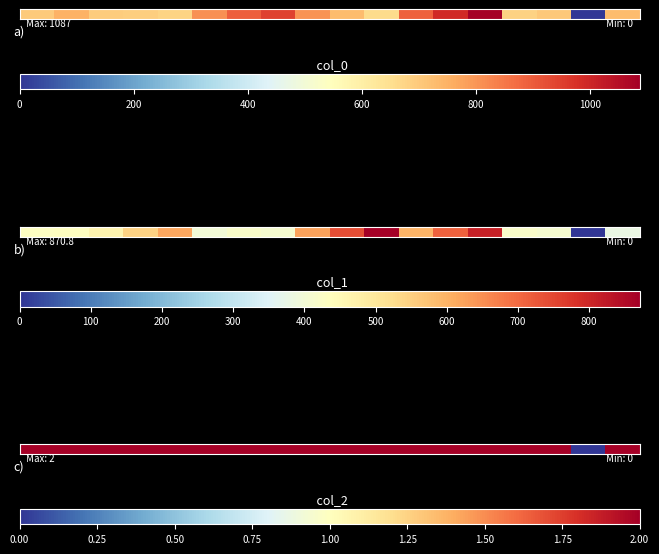

What is the difference between the second highest and minimum values?

2